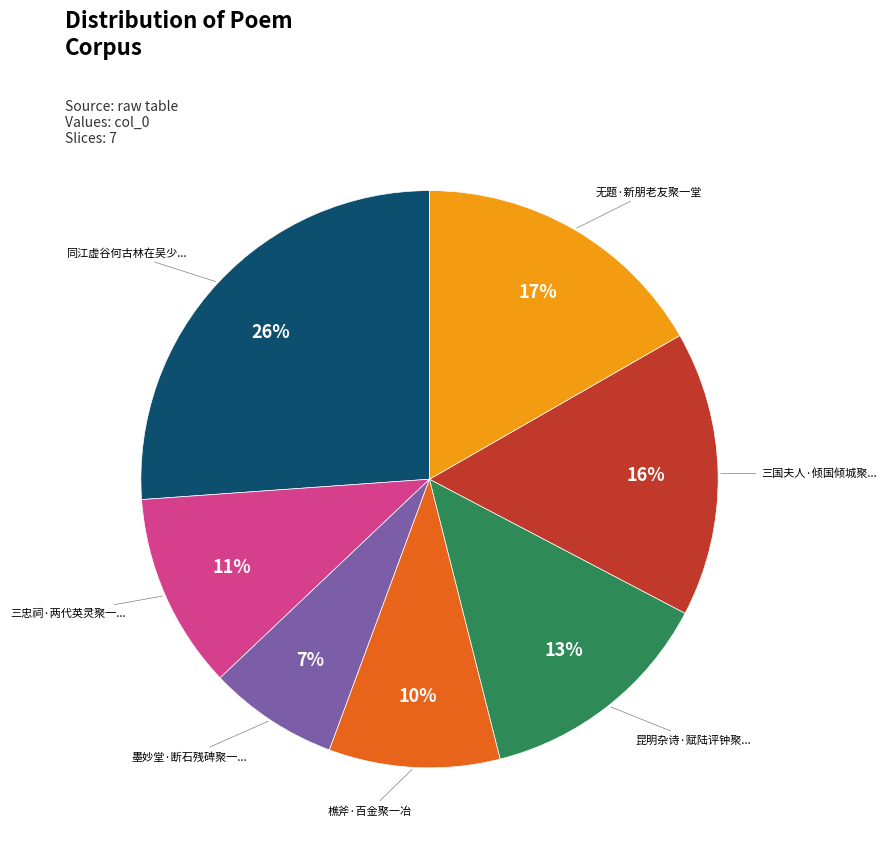

Is there a majority slice in this chart?

No